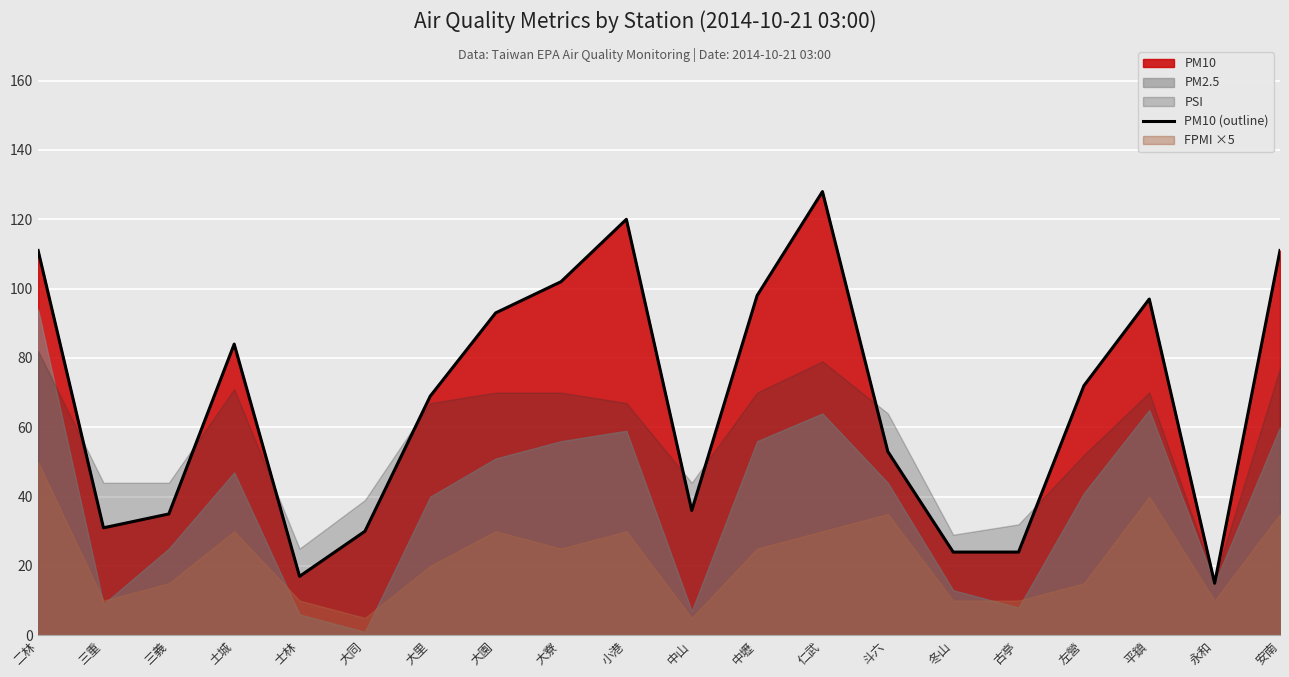

How many data points are above 72?

9